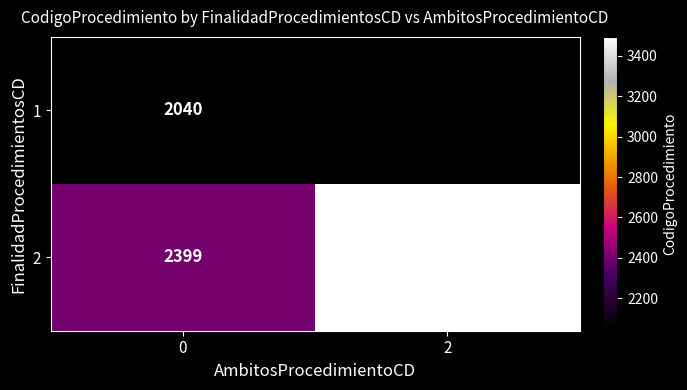

At 0, list the series in order from largest to smallest.

2, 1